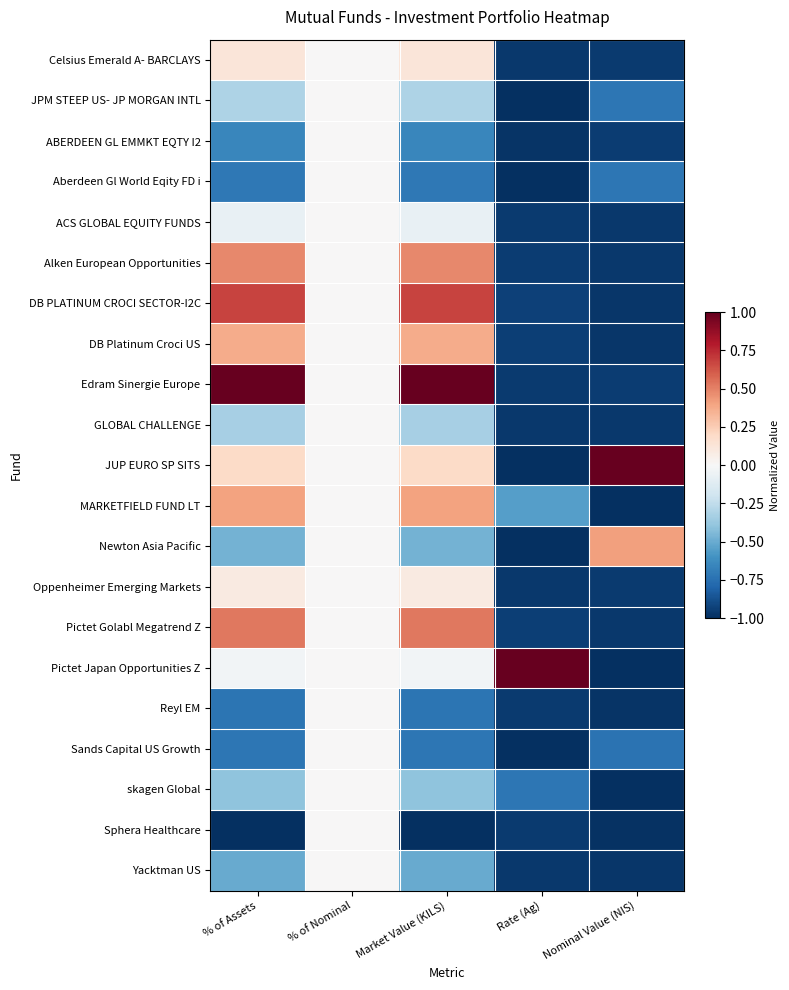

Reading left to right, extract all data points from this chart.

Celsius Emerald A- BARCLAYS: % of Assets=0.1	% of Nominal=0.0	Market Value (KILS)=0.1	Rate (Ag)=-1.0	Nominal Value (NIS)=-1.0
JPM STEEP US- JP MORGAN INTL: % of Assets=-0.3	% of Nominal=0.0	Market Value (KILS)=-0.3	Rate (Ag)=-1.0	Nominal Value (NIS)=-0.7
ABERDEEN GL EMMKT EQTY I2: % of Assets=-0.7	% of Nominal=0.0	Market Value (KILS)=-0.7	Rate (Ag)=-1.0	Nominal Value (NIS)=-1.0
Aberdeen Gl World Eqity FD i: % of Assets=-0.7	% of Nominal=0.0	Market Value (KILS)=-0.7	Rate (Ag)=-1.0	Nominal Value (NIS)=-0.7
ACS GLOBAL EQUITY FUNDS: % of Assets=-0.1	% of Nominal=0.0	Market Value (KILS)=-0.1	Rate (Ag)=-1.0	Nominal Value (NIS)=-1.0
Alken European Opportunities: % of Assets=0.5	% of Nominal=0.0	Market Value (KILS)=0.5	Rate (Ag)=-1.0	Nominal Value (NIS)=-1.0
DB PLATINUM CROCI SECTOR-I2C: % of Assets=0.7	% of Nominal=0.0	Market Value (KILS)=0.7	Rate (Ag)=-0.9	Nominal Value (NIS)=-1.0
DB Platinum Croci US: % of Assets=0.4	% of Nominal=0.0	Market Value (KILS)=0.4	Rate (Ag)=-0.9	Nominal Value (NIS)=-1.0
Edram Sinergie Europe: % of Assets=1.0	% of Nominal=0.0	Market Value (KILS)=1.0	Rate (Ag)=-1.0	Nominal Value (NIS)=-0.9
GLOBAL CHALLENGE: % of Assets=-0.3	% of Nominal=0.0	Market Value (KILS)=-0.3	Rate (Ag)=-1.0	Nominal Value (NIS)=-1.0
JUP EURO SP SITS: % of Assets=0.2	% of Nominal=0.0	Market Value (KILS)=0.2	Rate (Ag)=-1.0	Nominal Value (NIS)=1.0
MARKETFIELD FUND LT: % of Assets=0.4	% of Nominal=0.0	Market Value (KILS)=0.4	Rate (Ag)=-0.6	Nominal Value (NIS)=-1.0
Newton Asia Pacific: % of Assets=-0.5	% of Nominal=0.0	Market Value (KILS)=-0.5	Rate (Ag)=-1.0	Nominal Value (NIS)=0.4
Oppenheimer Emerging Markets: % of Assets=0.1	% of Nominal=0.0	Market Value (KILS)=0.1	Rate (Ag)=-1.0	Nominal Value (NIS)=-1.0
Pictet Golabl Megatrend Z: % of Assets=0.5	% of Nominal=0.0	Market Value (KILS)=0.5	Rate (Ag)=-0.9	Nominal Value (NIS)=-1.0
Pictet Japan Opportunities Z: % of Assets=-0.0	% of Nominal=0.0	Market Value (KILS)=-0.0	Rate (Ag)=1.0	Nominal Value (NIS)=-1.0
Reyl EM: % of Assets=-0.7	% of Nominal=0.0	Market Value (KILS)=-0.7	Rate (Ag)=-1.0	Nominal Value (NIS)=-1.0
Sands Capital US Growth: % of Assets=-0.7	% of Nominal=0.0	Market Value (KILS)=-0.7	Rate (Ag)=-1.0	Nominal Value (NIS)=-0.7
skagen Global: % of Assets=-0.4	% of Nominal=0.0	Market Value (KILS)=-0.4	Rate (Ag)=-0.7	Nominal Value (NIS)=-1.0
Sphera Healthcare: % of Assets=-1.0	% of Nominal=0.0	Market Value (KILS)=-1.0	Rate (Ag)=-1.0	Nominal Value (NIS)=-1.0
Yacktman US: % of Assets=-0.5	% of Nominal=0.0	Market Value (KILS)=-0.5	Rate (Ag)=-1.0	Nominal Value (NIS)=-1.0